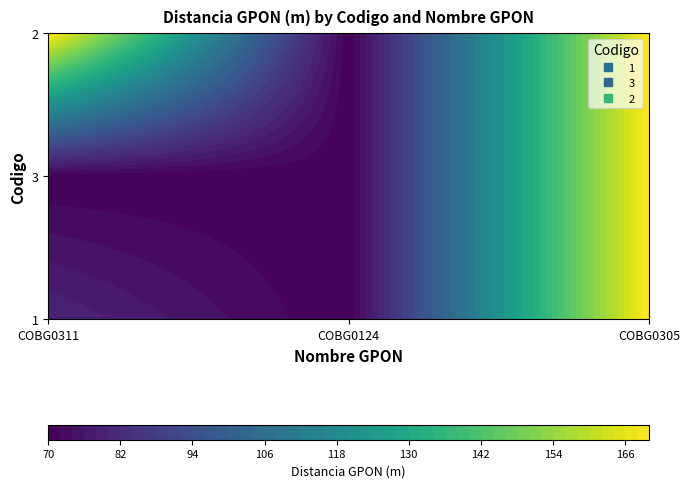

Where is 3 nearest to the value 120?

COBG0311